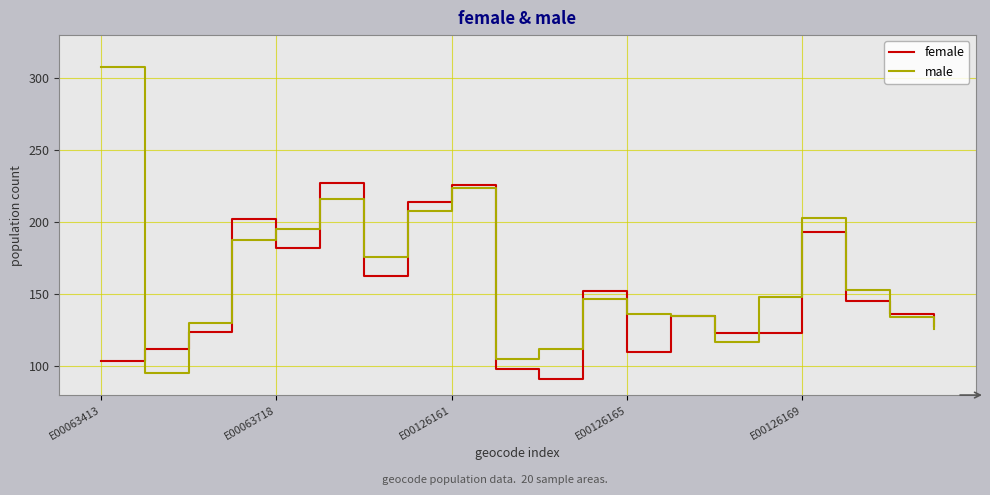

What is the greatest value displayed?

308